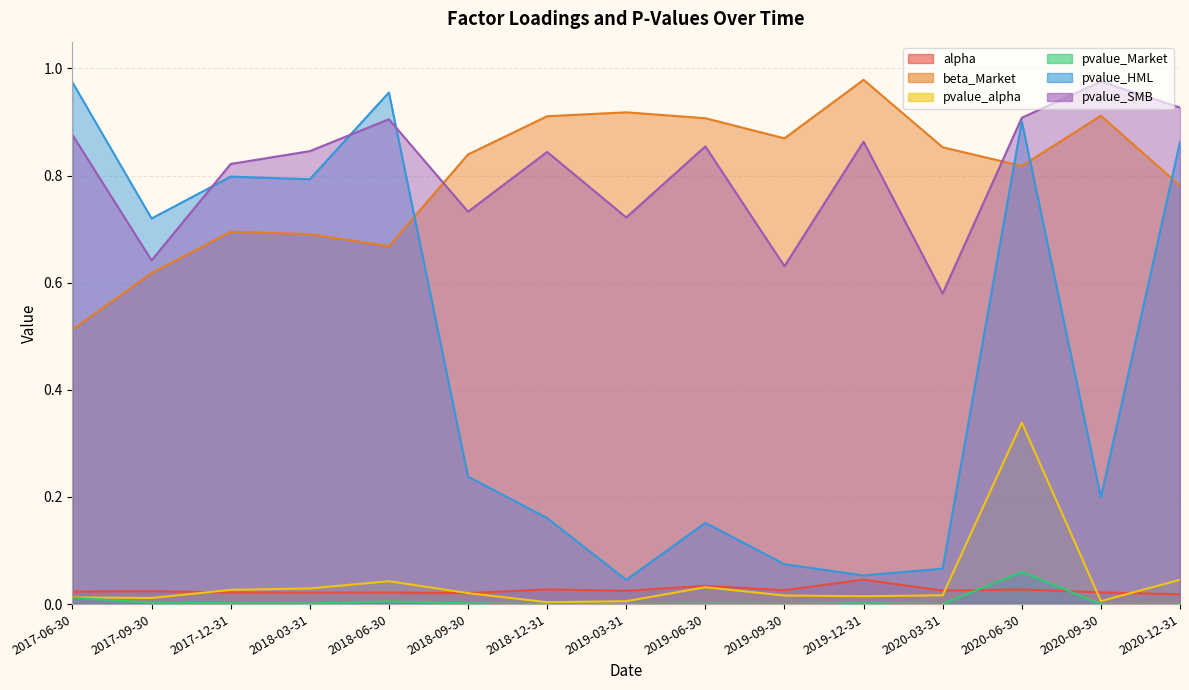

Reading right to left, what are all the values shown in this chart?

alpha: 0.0	0.0	0.0	0.0	0.0	0.0	0.0	0.0	0.0	0.0	0.0	0.0	0.0	0.0	0.0
beta_Market: 0.8	0.9	0.8	0.9	1.0	0.9	0.9	0.9	0.9	0.8	0.7	0.7	0.7	0.6	0.5
pvalue_alpha: 0.0	0.0	0.3	0.0	0.0	0.0	0.0	0.0	0.0	0.0	0.0	0.0	0.0	0.0	0.0
pvalue_Market: 0.0	0.0	0.1	0.0	0.0	0.0	0.0	0.0	0.0	0.0	0.0	0.0	0.0	0.0	0.0
pvalue_HML: 0.9	0.2	0.9	0.1	0.1	0.1	0.2	0.0	0.2	0.2	1.0	0.8	0.8	0.7	1.0
pvalue_SMB: 0.9	1.0	0.9	0.6	0.9	0.6	0.9	0.7	0.8	0.7	0.9	0.8	0.8	0.6	0.9